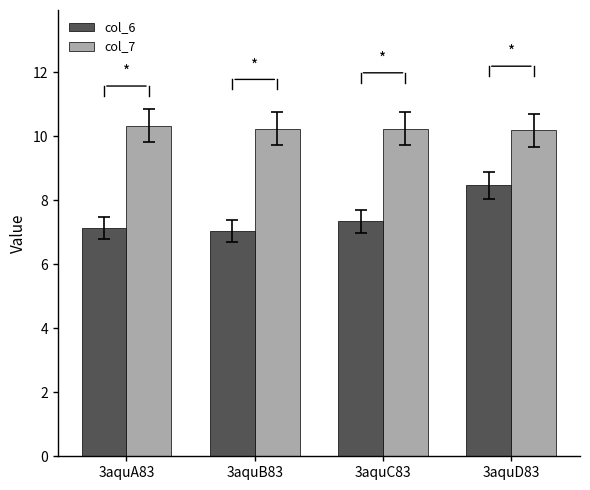

What value does the col_7 series have at 3aquC83?

10.2